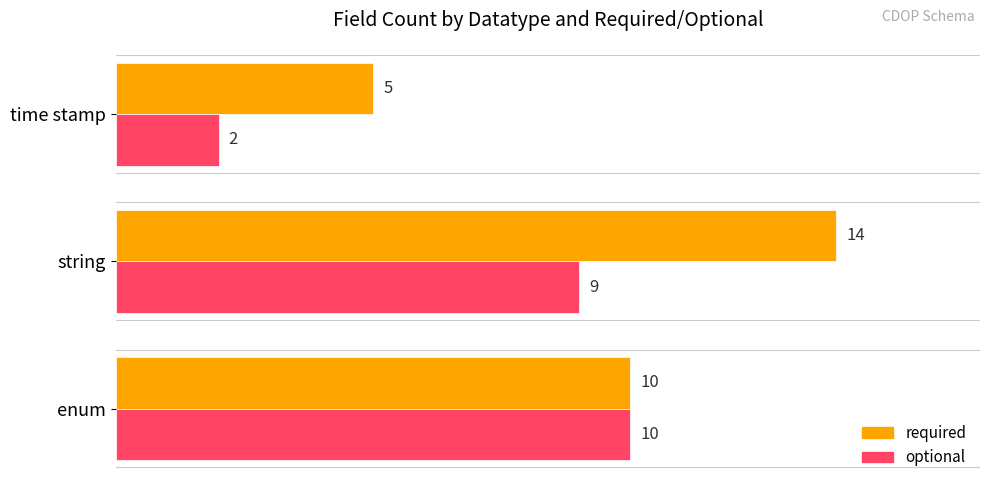

Rank the series by their maximum value, from lowest to highest.

optional, required